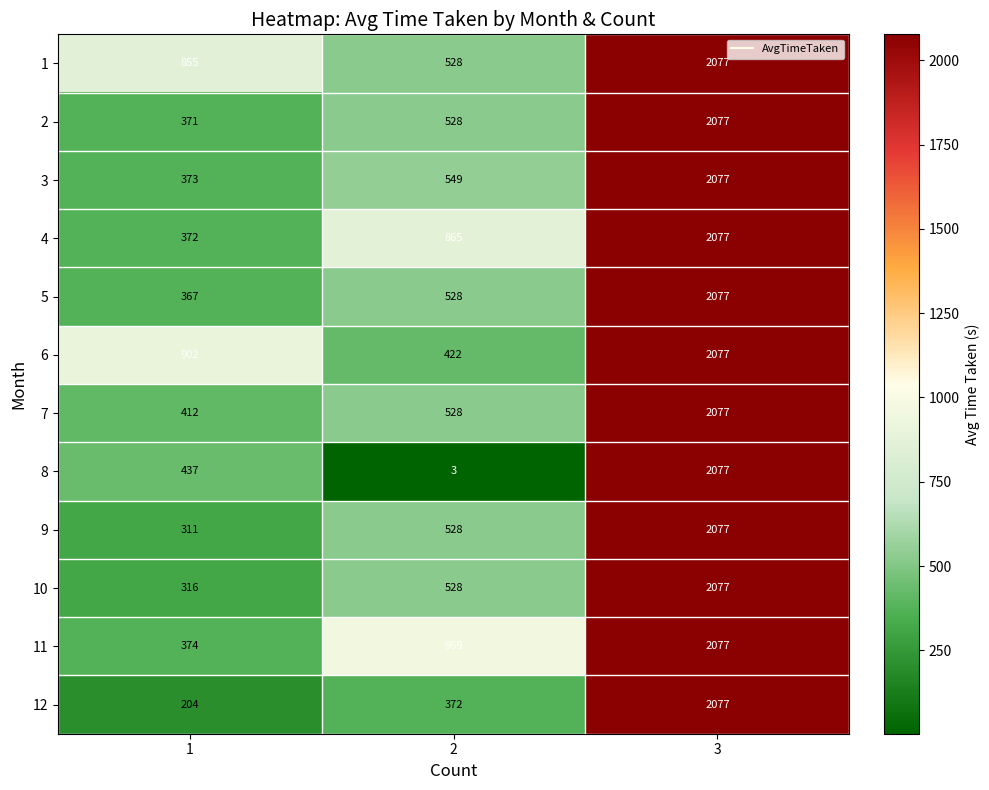

What is the highest value of the 10 series?

2077